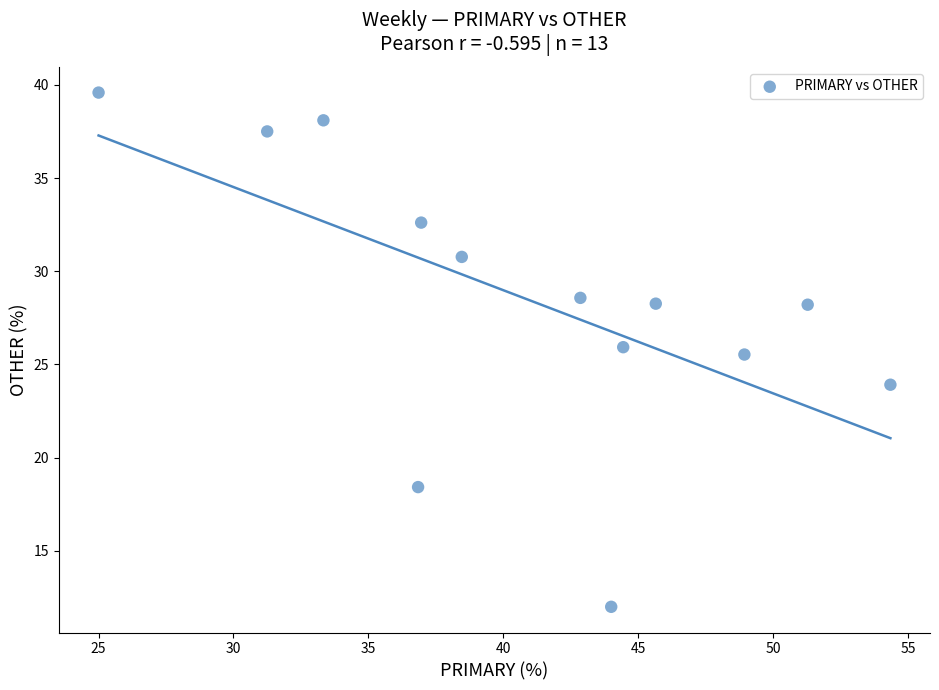

What is the range of Y values (max minus min)?

27.6